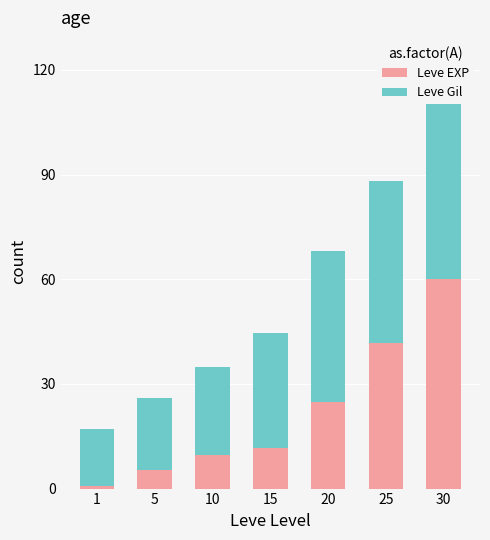

At which label does Leve Gil reach its peak?

30